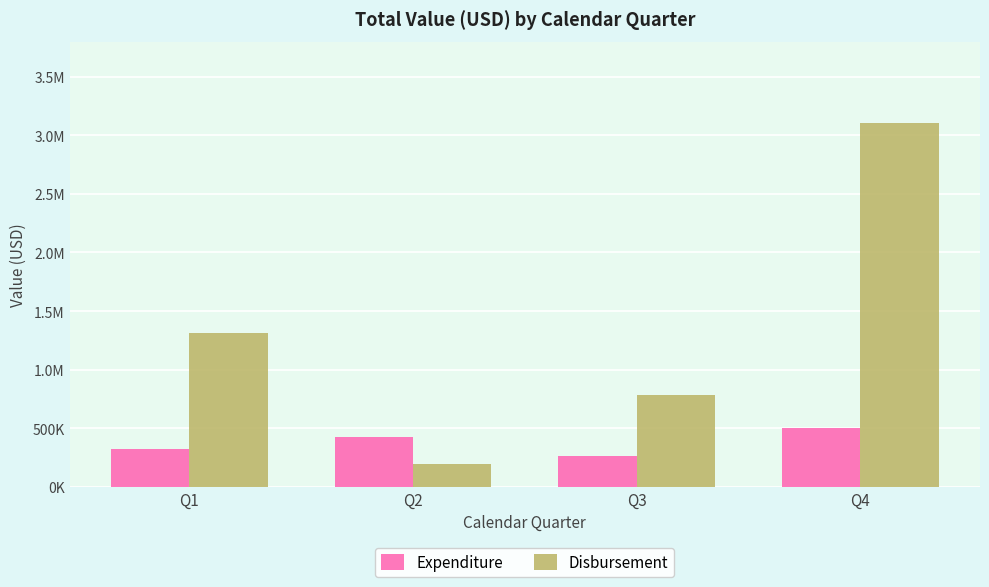

Does the chart contain stacked bars?

No